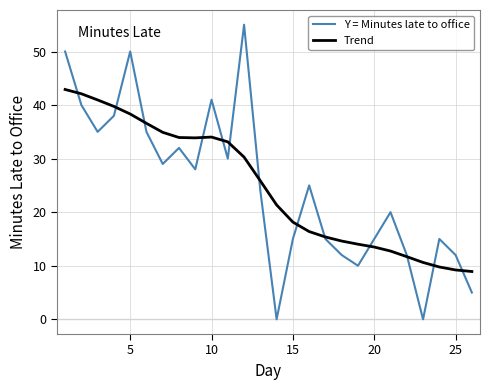

Rank the series by their maximum value, from highest to lowest.

Y = Minutes late to office, Trend